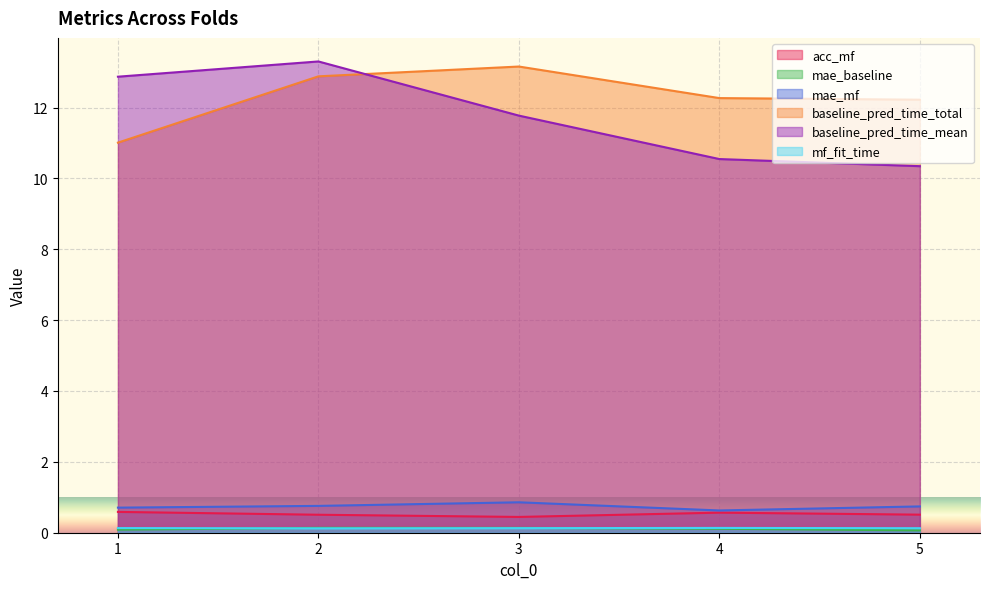

What is the difference between the maximum and minimum values in the mae_baseline series?

0.1